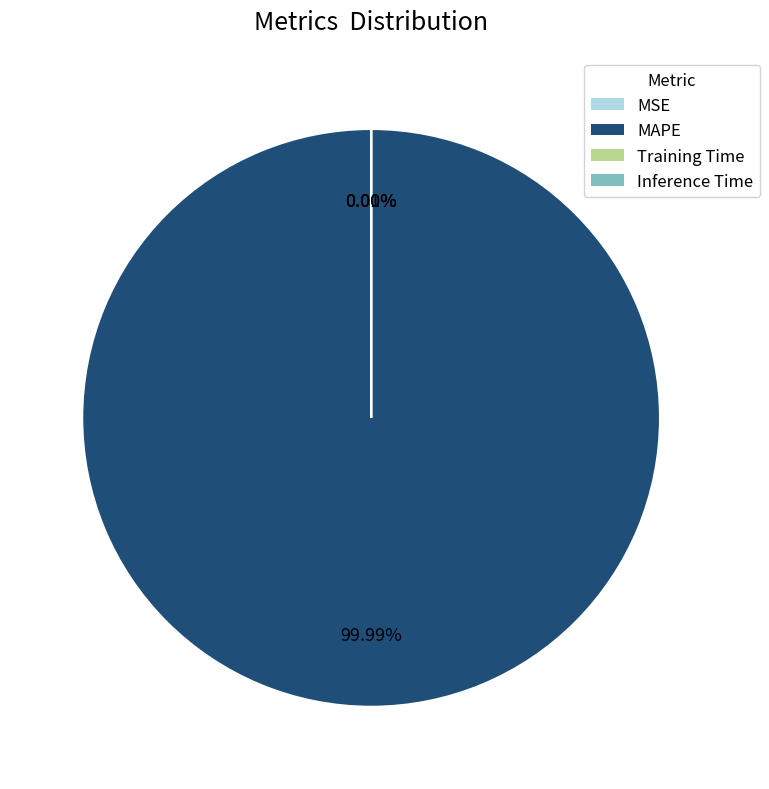

Does any single category account for the majority?

Yes